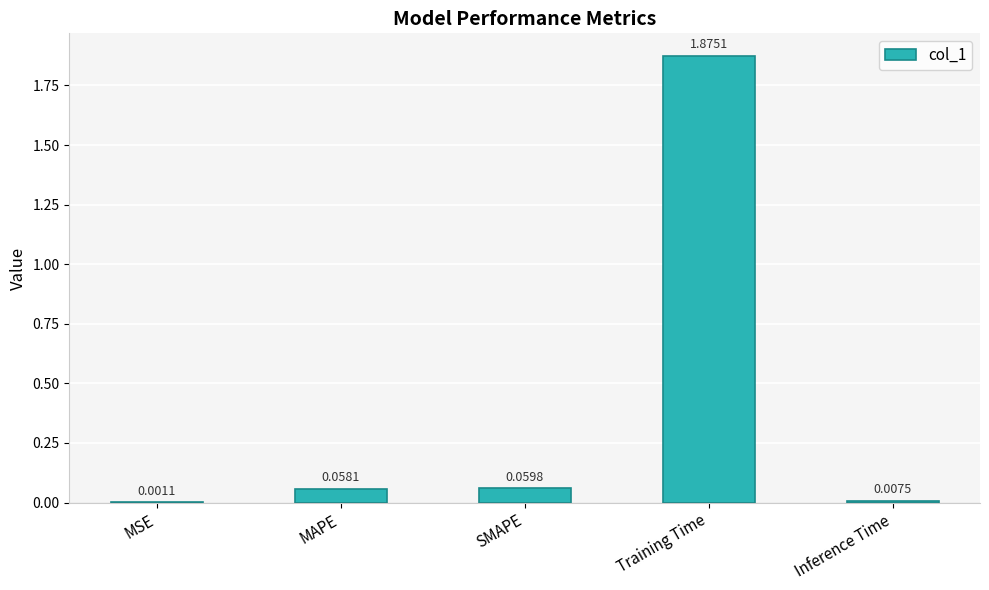

At which category does the chart reach its peak across all series?

Training Time